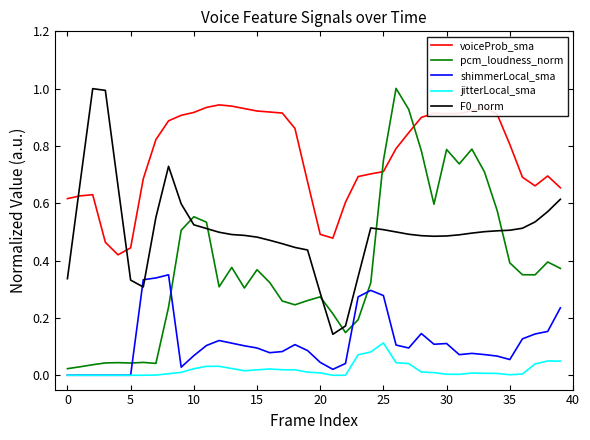

Which series has the widest spread of values?

pcm_loudness_norm